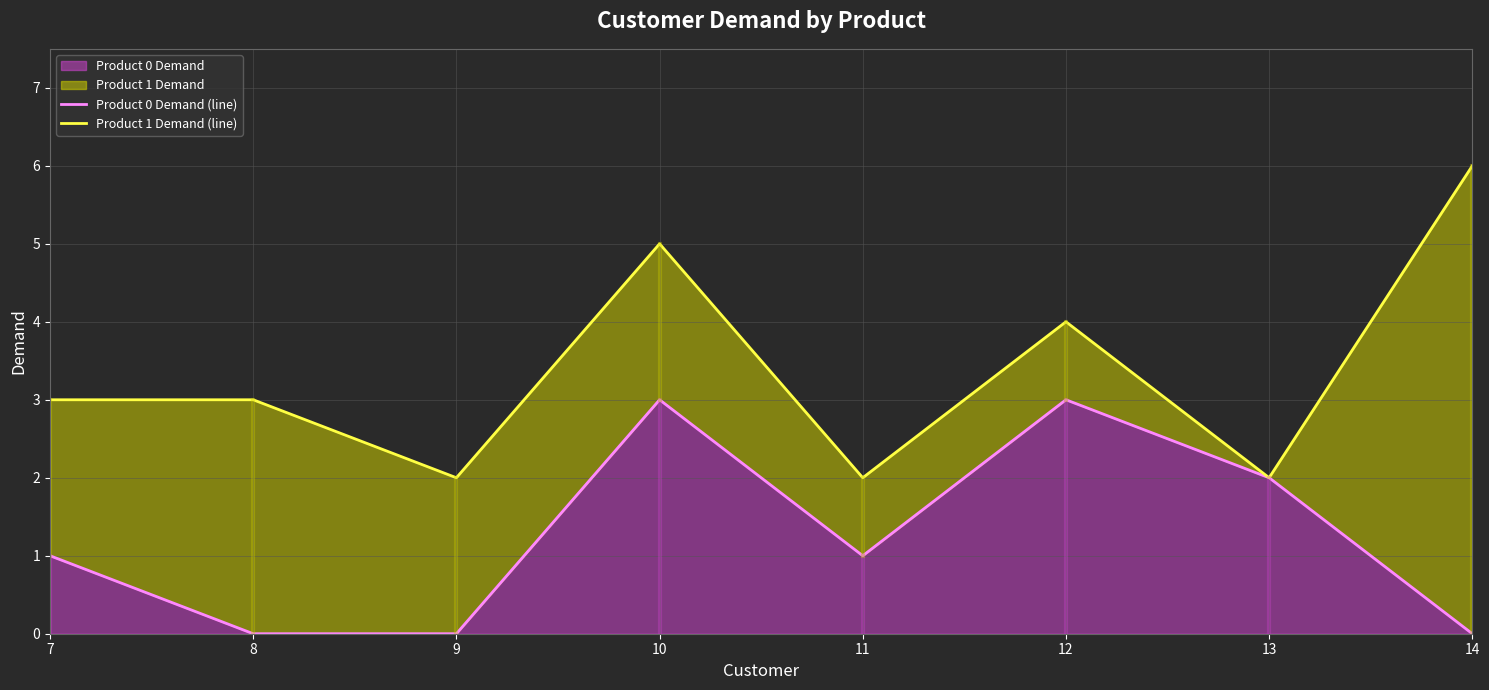

Reading left to right, list all the values displayed in this chart.

Product 0 Demand (line): 1	0	0	3	1	3	2	0
Product 1 Demand (line): 3	3	2	5	2	4	2	6